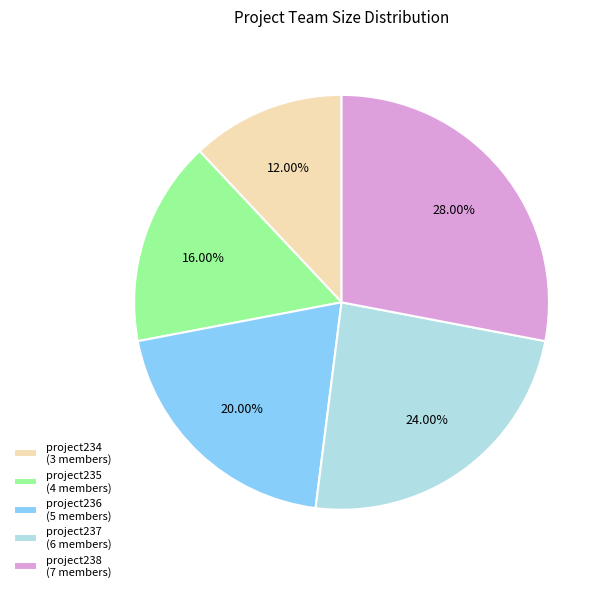

Is it true that project237 is 24% of the pie?

True